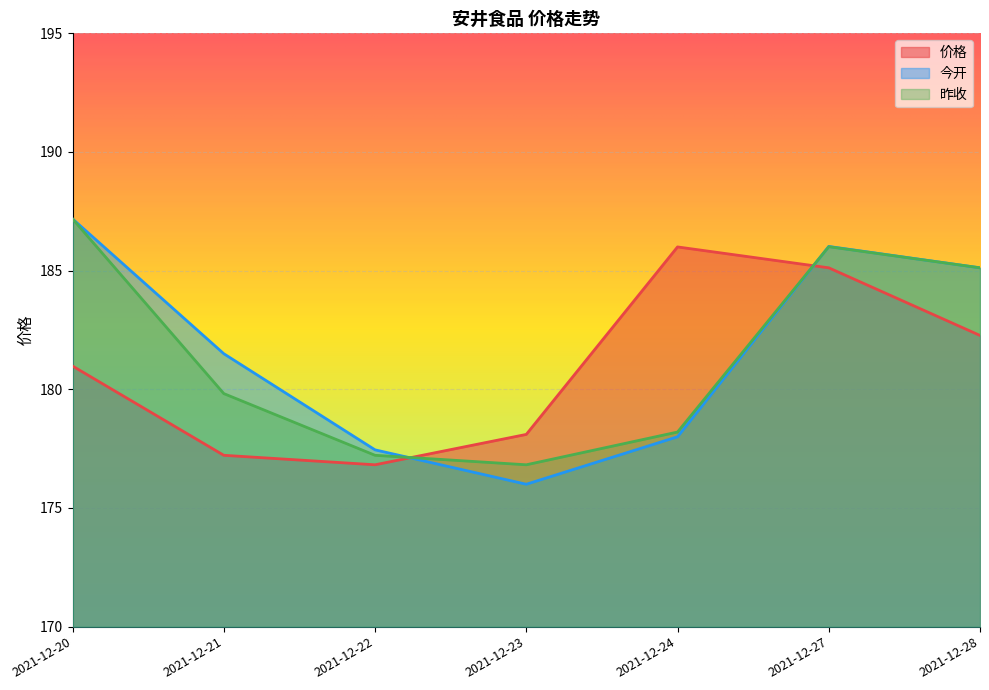

What is the highest value of the 价格 series?

186.0